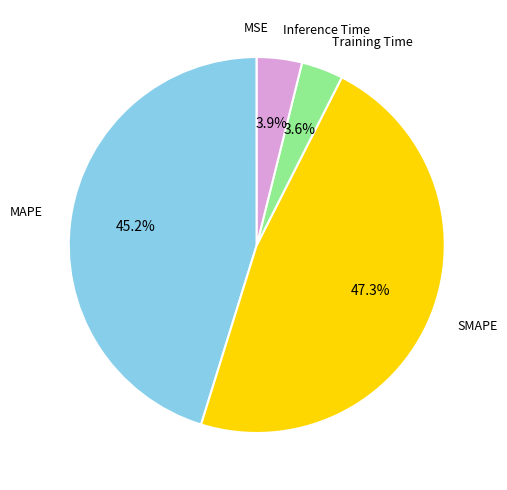

Is there any slice that represents more than half of the pie?

No